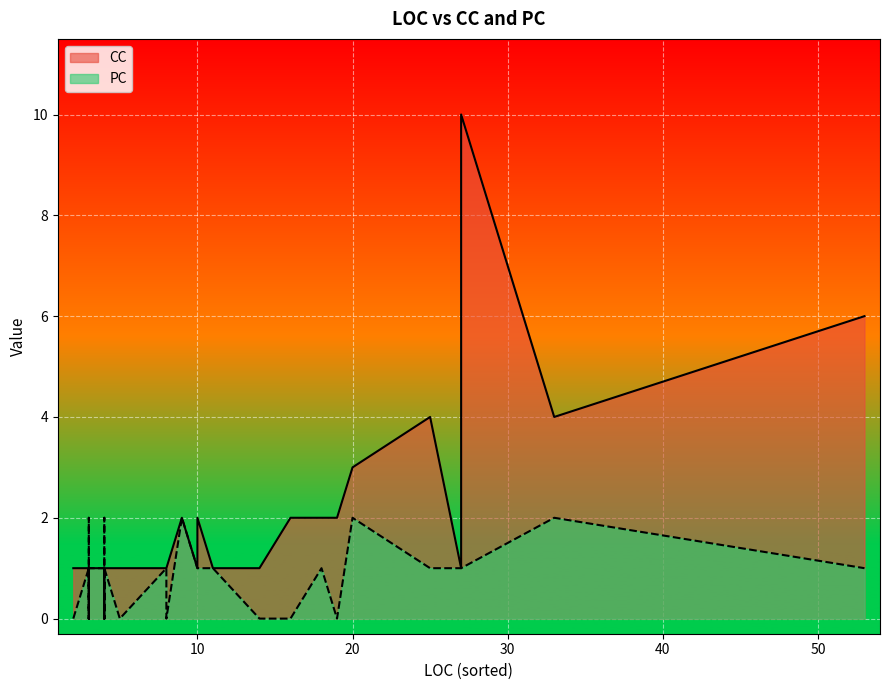

Rank the series by their maximum value, from highest to lowest.

CC, PC